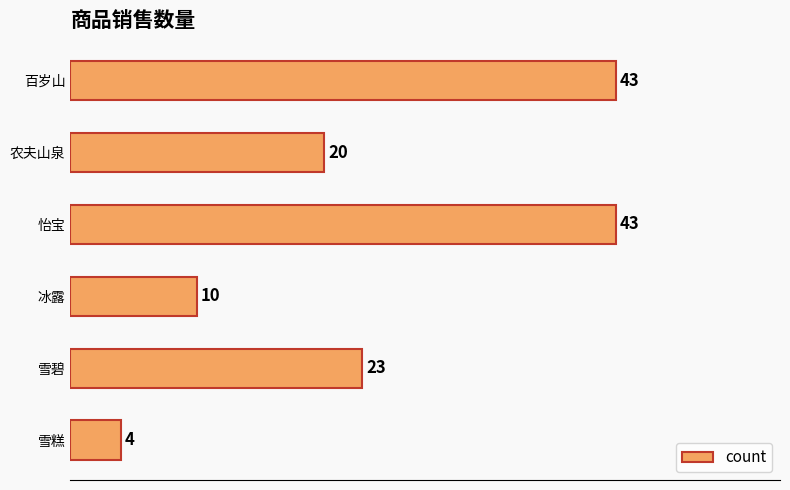

Is it true that the value at 雪糕 is 4?

True